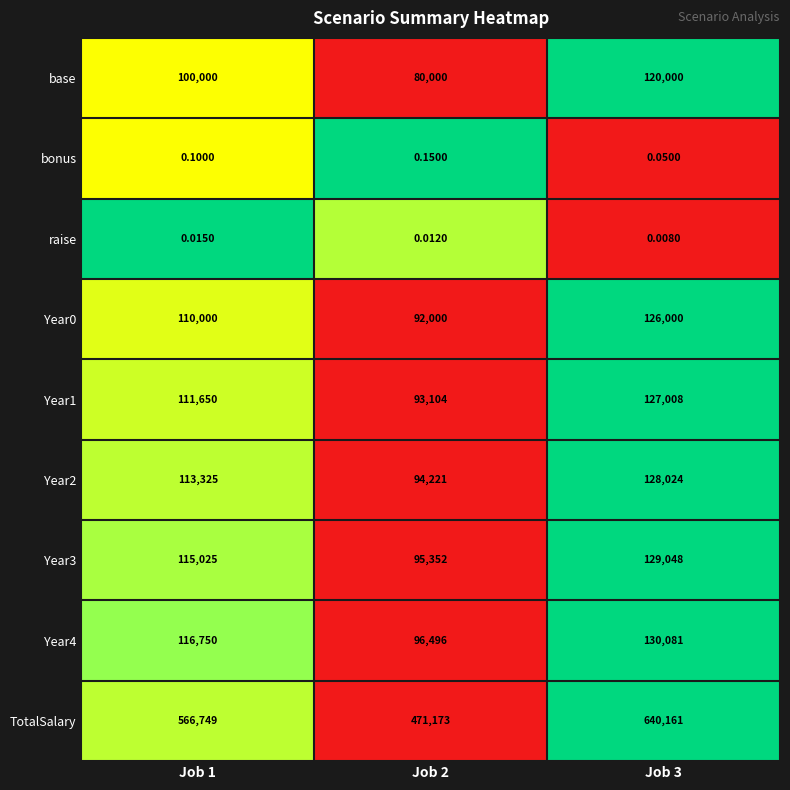

Which series changed the most between Job 1 and Job 2?

TotalSalary